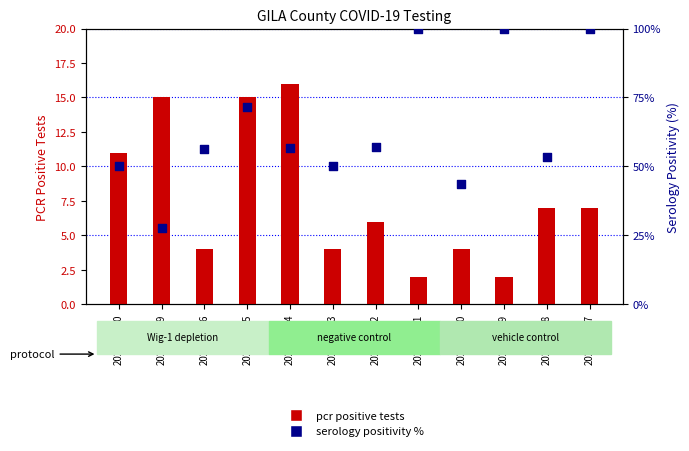

Which series contains the lowest Y value?

pcr pos tests